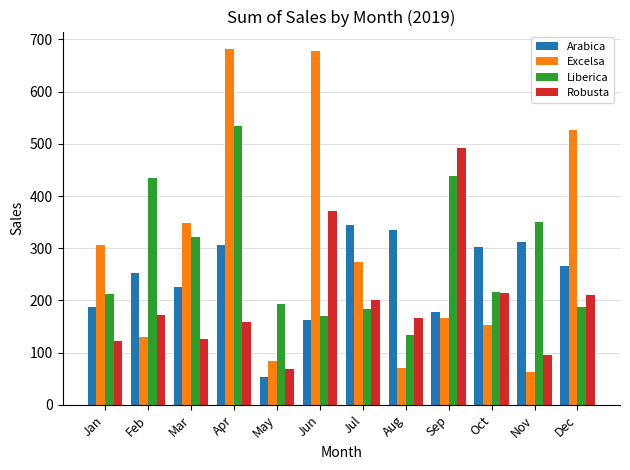

What is the difference between the maximum and minimum values in the Liberica series?

399.5